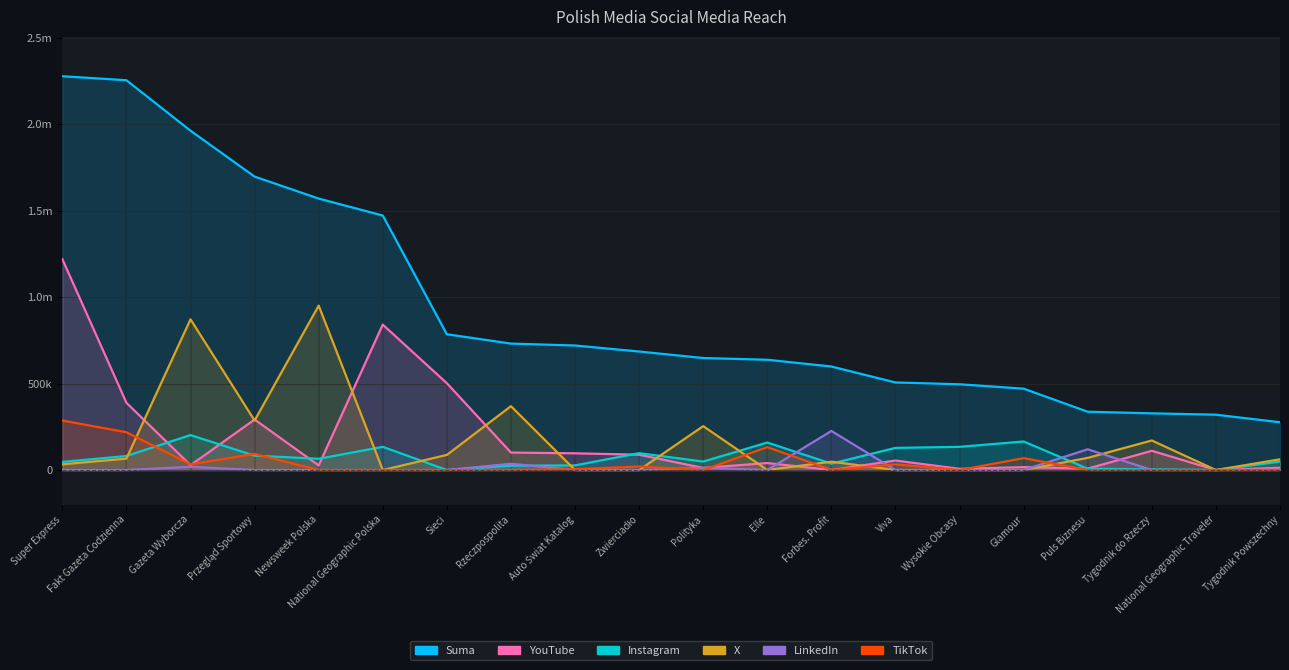

Reading right to left, what are all the values shown in this chart?

Suma: 276331	320000	327837	337116	470492	495920	506400	598703	637778	647797	685400	720187	731305	785300	1472042	1570109	1697200	1962682	2254600	2277800
Instagram: 48800	0	3937	7668	165000	134000	128000	36800	159000	48800	97500	26700	25000	0	134000	65000	82900	202000	81100	47000
YouTube: 13200	0	111000	8260	16800	6920	54800	0	40300	12000	88500	96600	101000	502000	841000	26500	292000	27900	389000	1220000
X: 61900	0	170900	70200	0	0	0	48200	0	253700	0	0	369300	87300	0	950800	286000	871700	66000	32800
LinkedIn: 1431	0	0	119988	0	0	0	225947	0	12297	0	0	36336	0	0	0	0	18282	0	0
TikTok: 0	0	0	0	68600	0	32600	756	132500	0	20400	4887	0	0	0	0	93300	32800	218500	286000